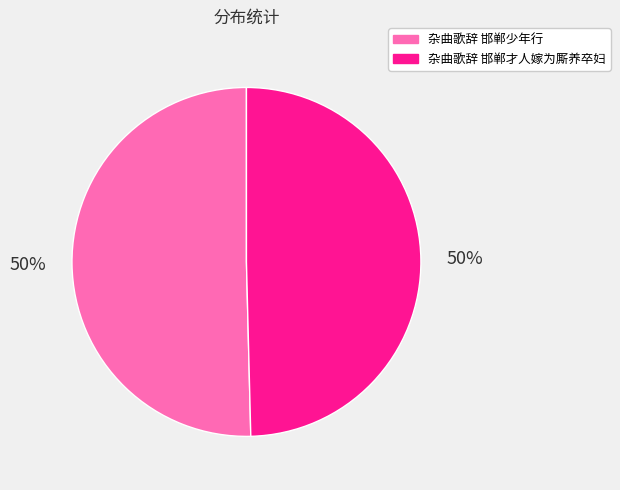

Is it true that 杂曲歌辞 邯郸才人嫁为厮养卒妇 is 40% of the pie?

False